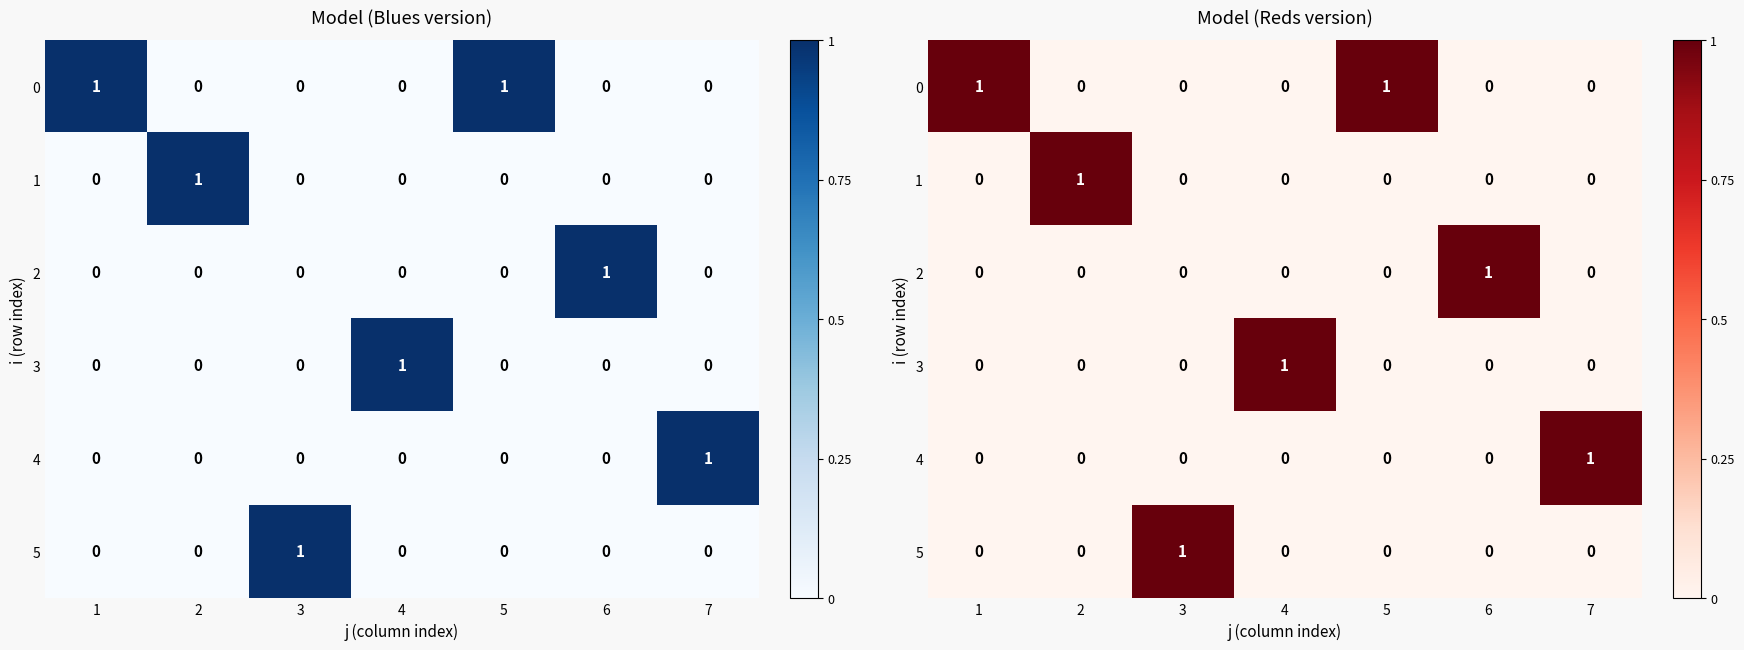

What is the difference between the 4 values at 3 and 7?

1